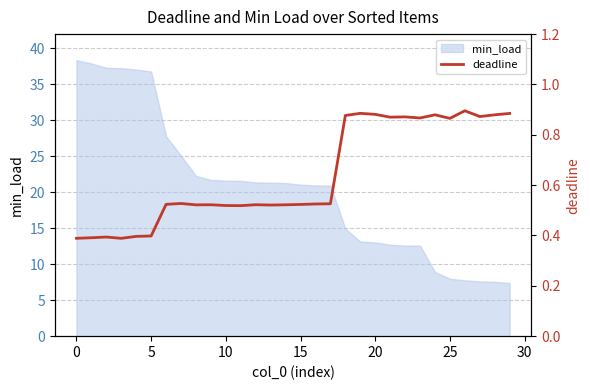

The min_load series shows 36.8 at 5. True or false?

True